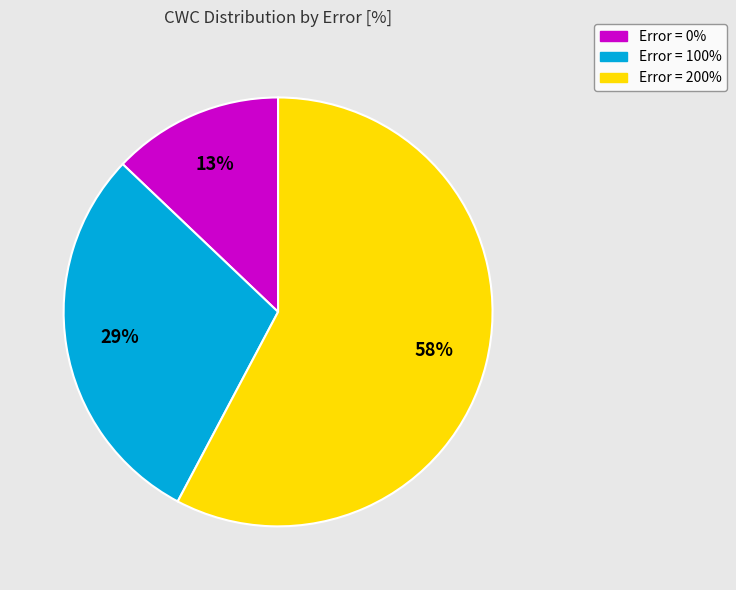

Between Error = 100% and Error = 200%, which is larger?

Error = 200%